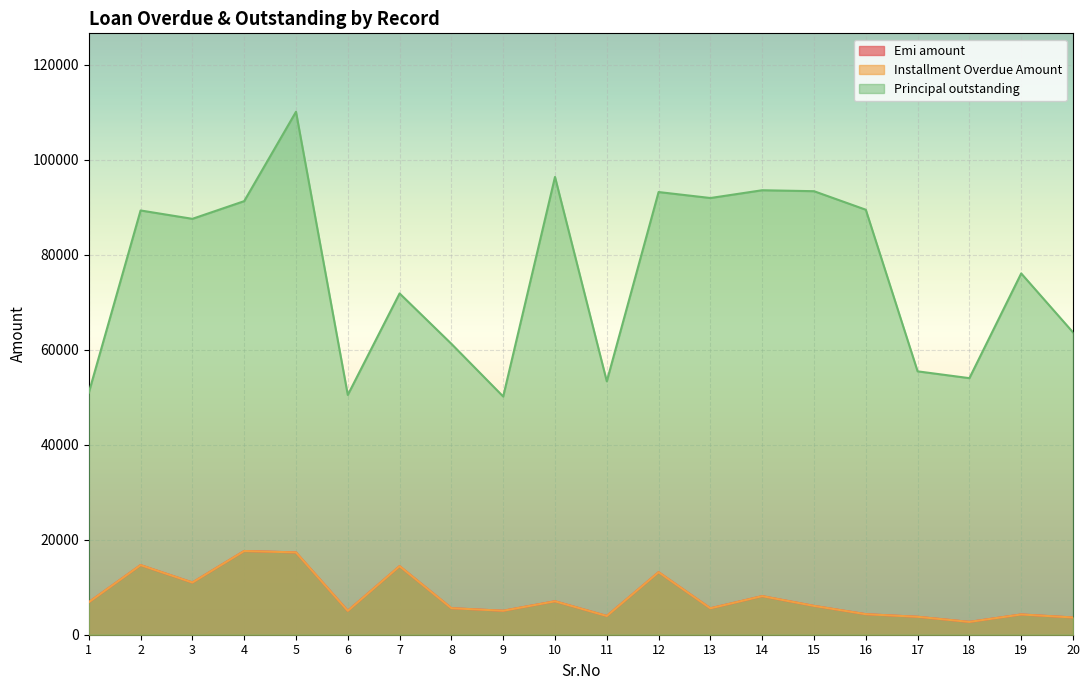

What is the value of the Emi amount point at the 11th from the left?

3947.5